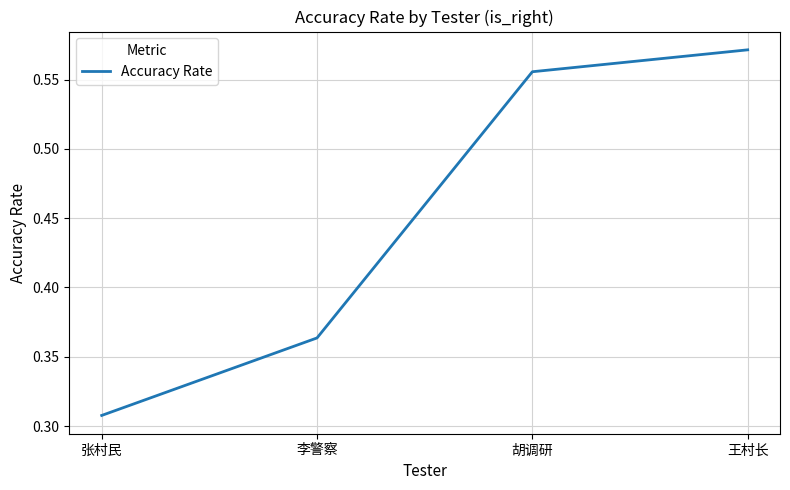

Rank the categories by value from lowest to highest.

张村民, 李警察, 胡调研, 王村长